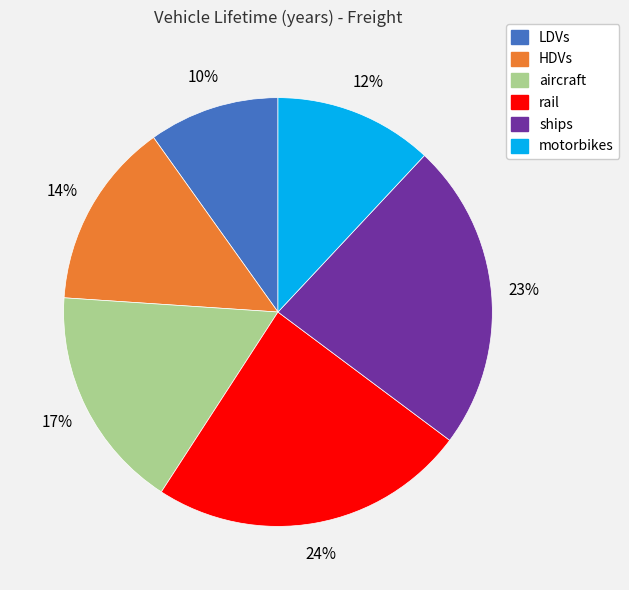

Count the number of slices in the pie.

6